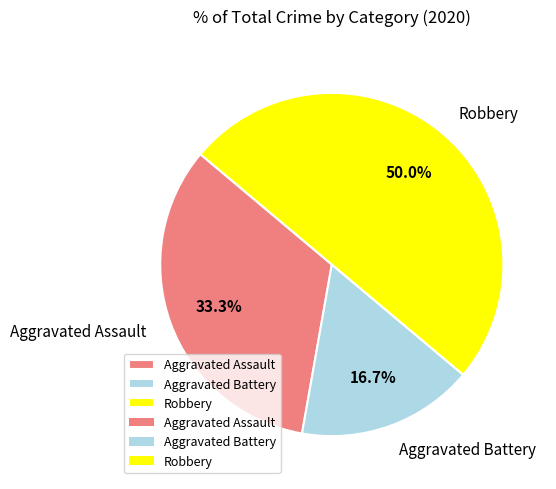

Count the number of slices in the pie.

3